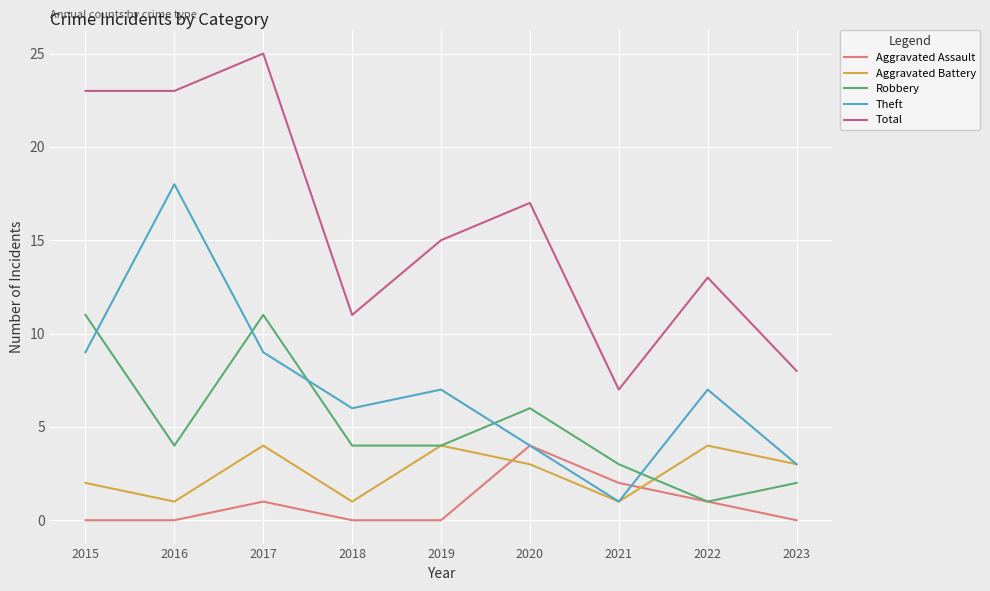

Is the value of Aggravated Battery at 2022 greater than the value of Aggravated Assault at 2021?

Yes